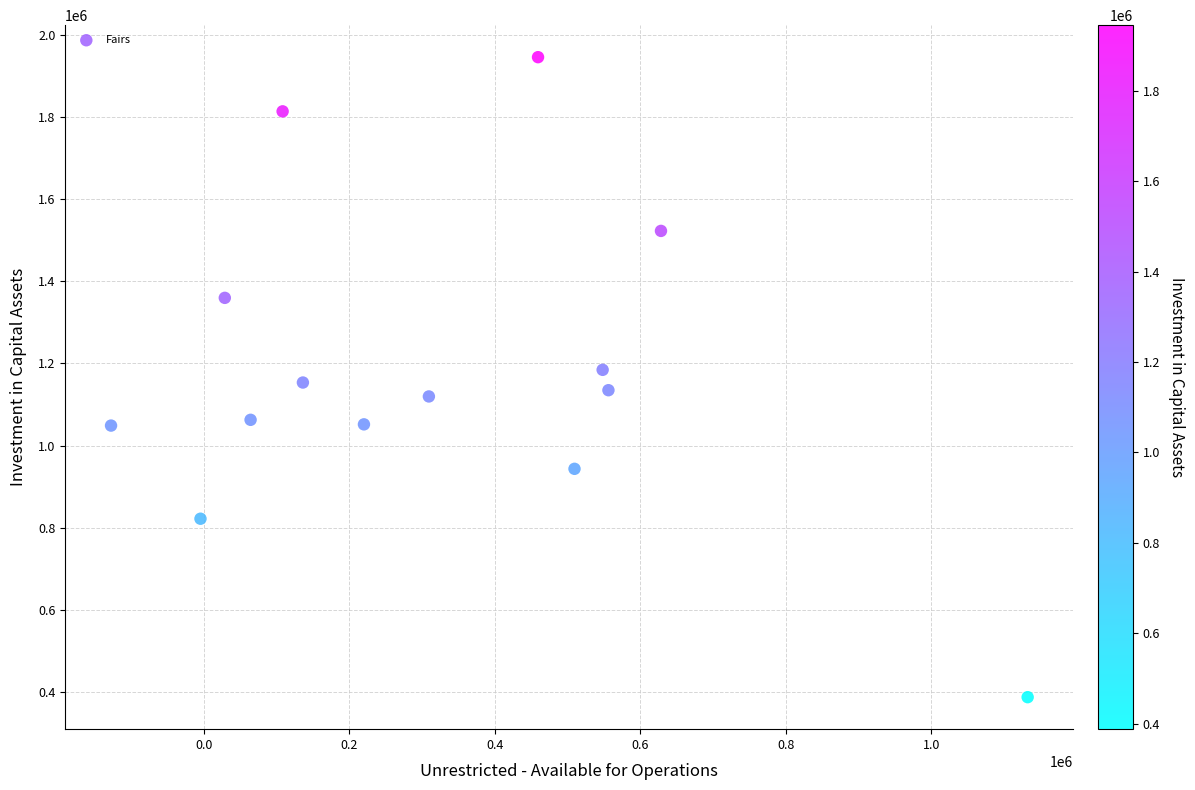

What is the range of Y values (max minus min)?

1557853.0